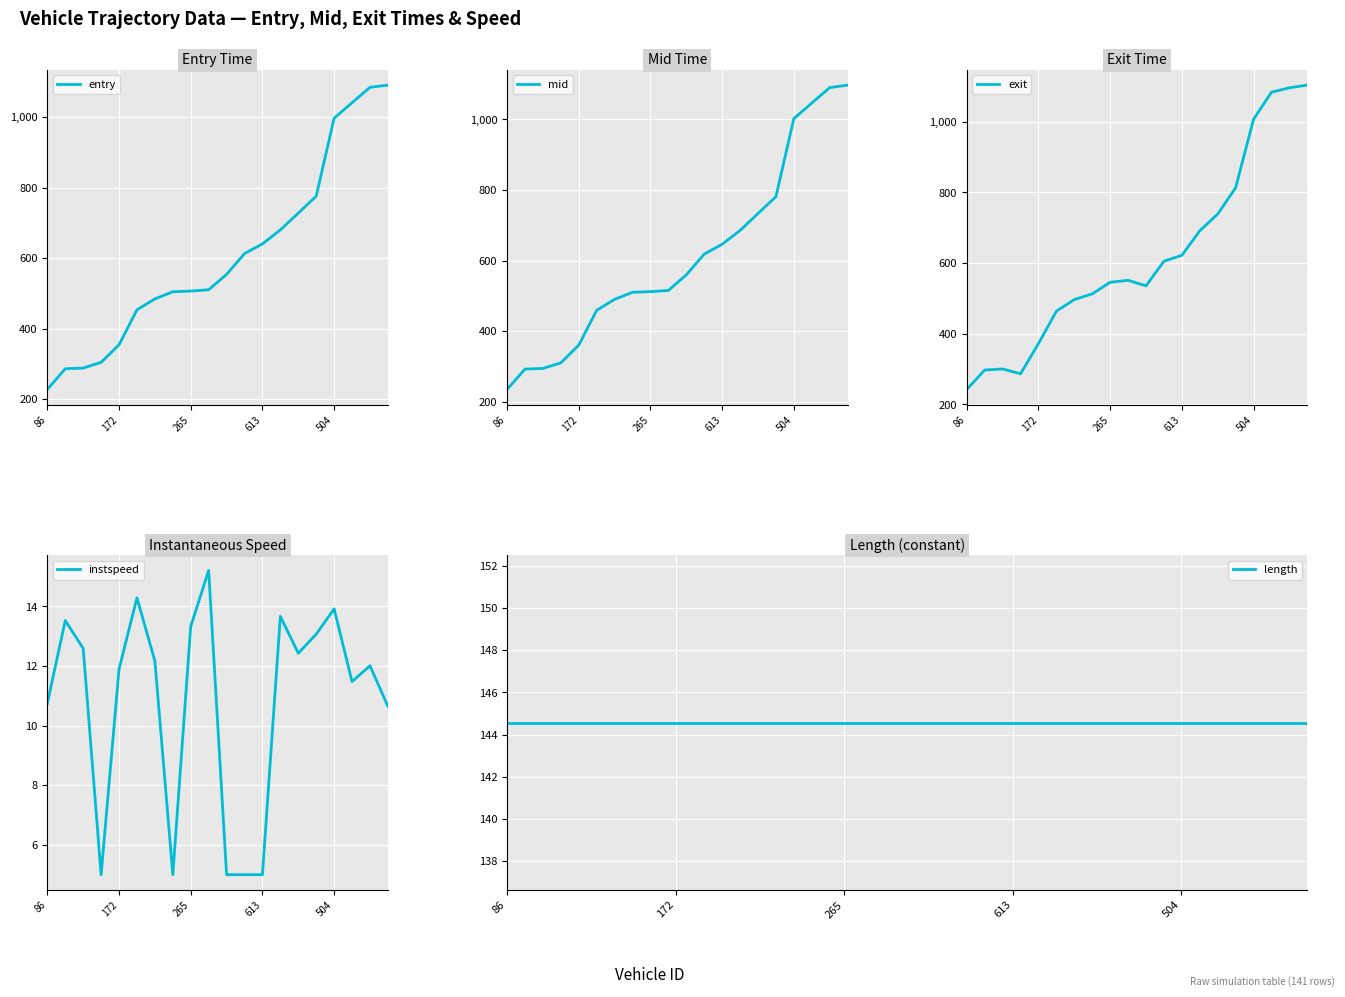

Where does the exit series first go above 551?

9